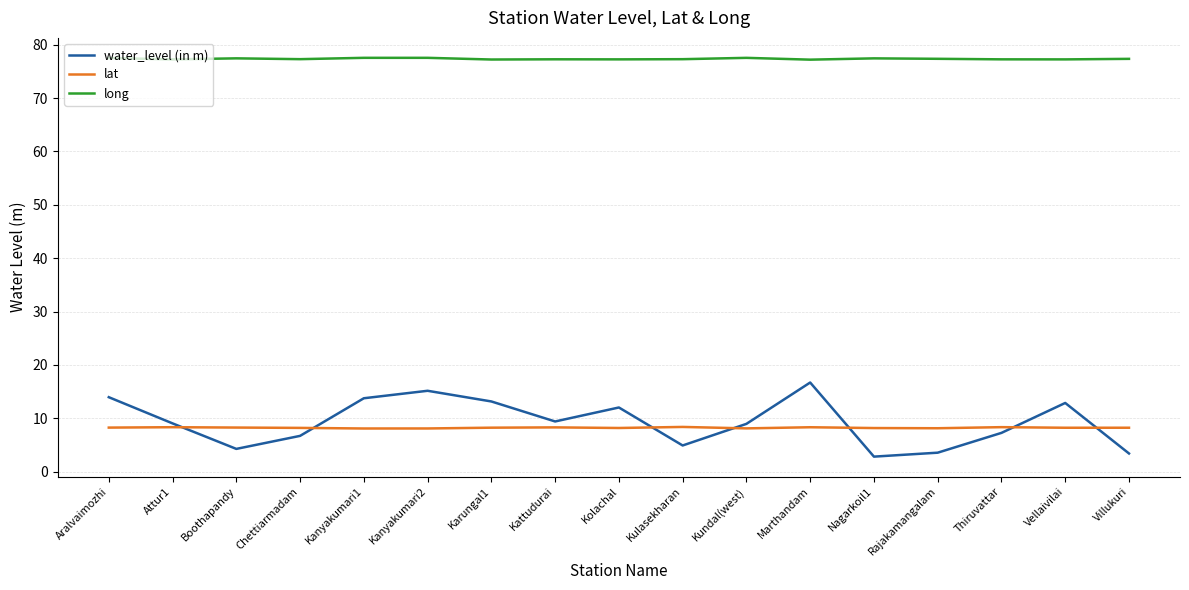

At Kanyakumari2, list the series in order from largest to smallest.

long, water_level (in m), lat